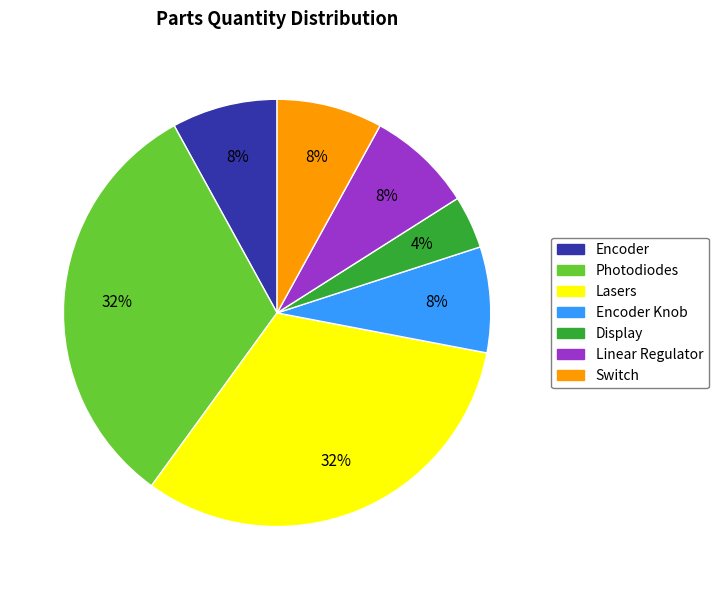

Is there any slice that represents more than half of the pie?

No